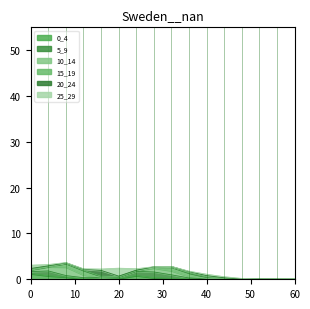

Which series has the widest spread of values?

10_14